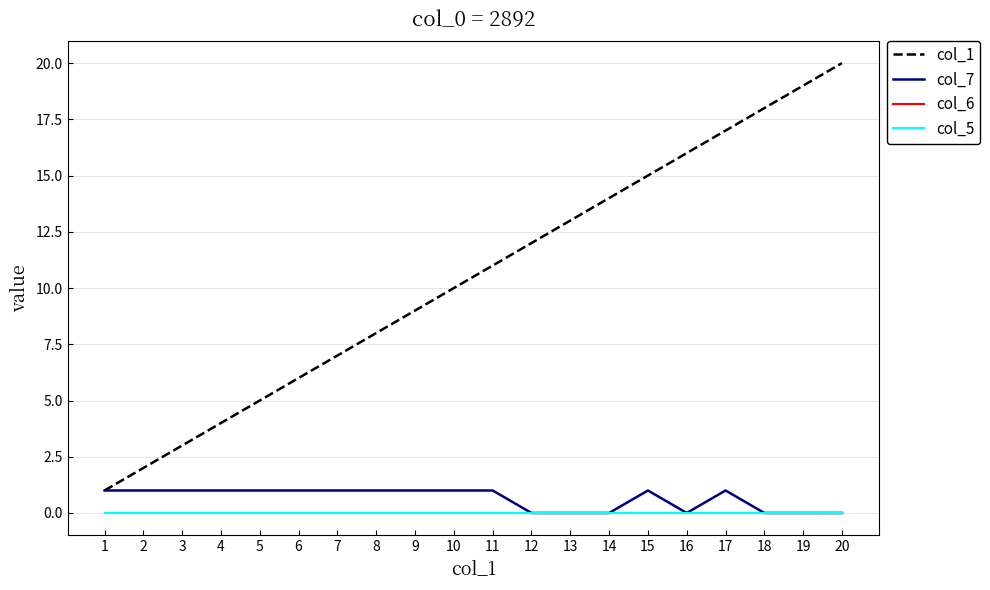

True or false: col_5 has more than 2 points higher than both neighbors.

False